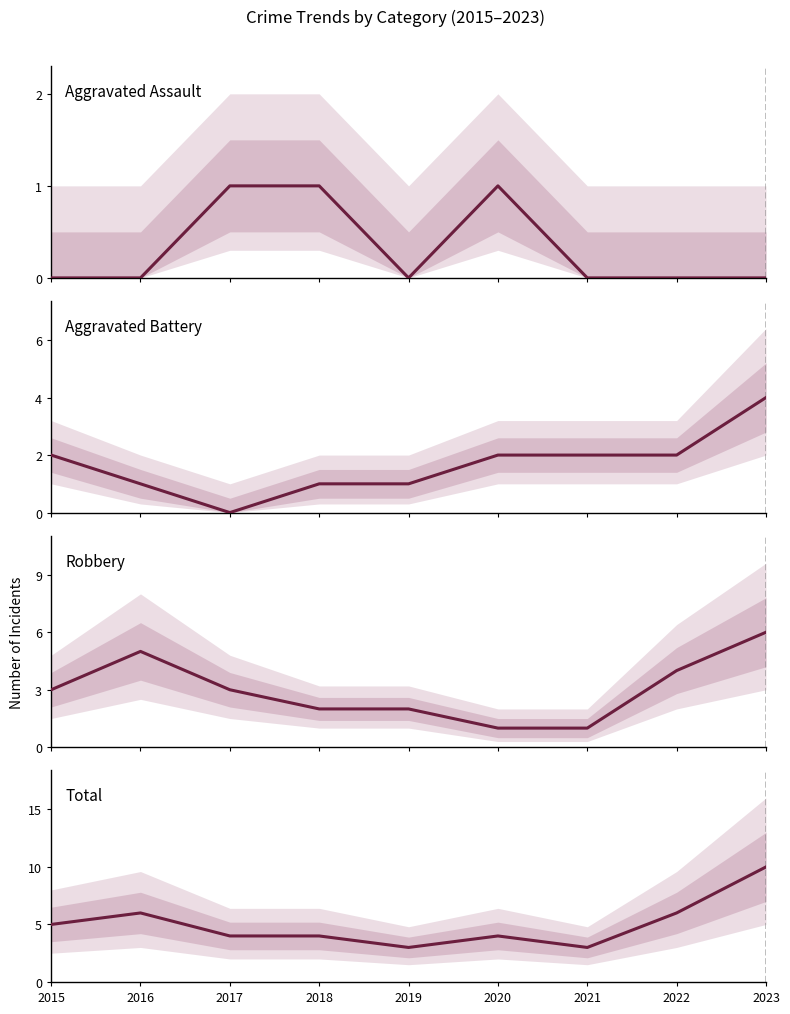

What is the approximate value of Robbery at 2018?

2